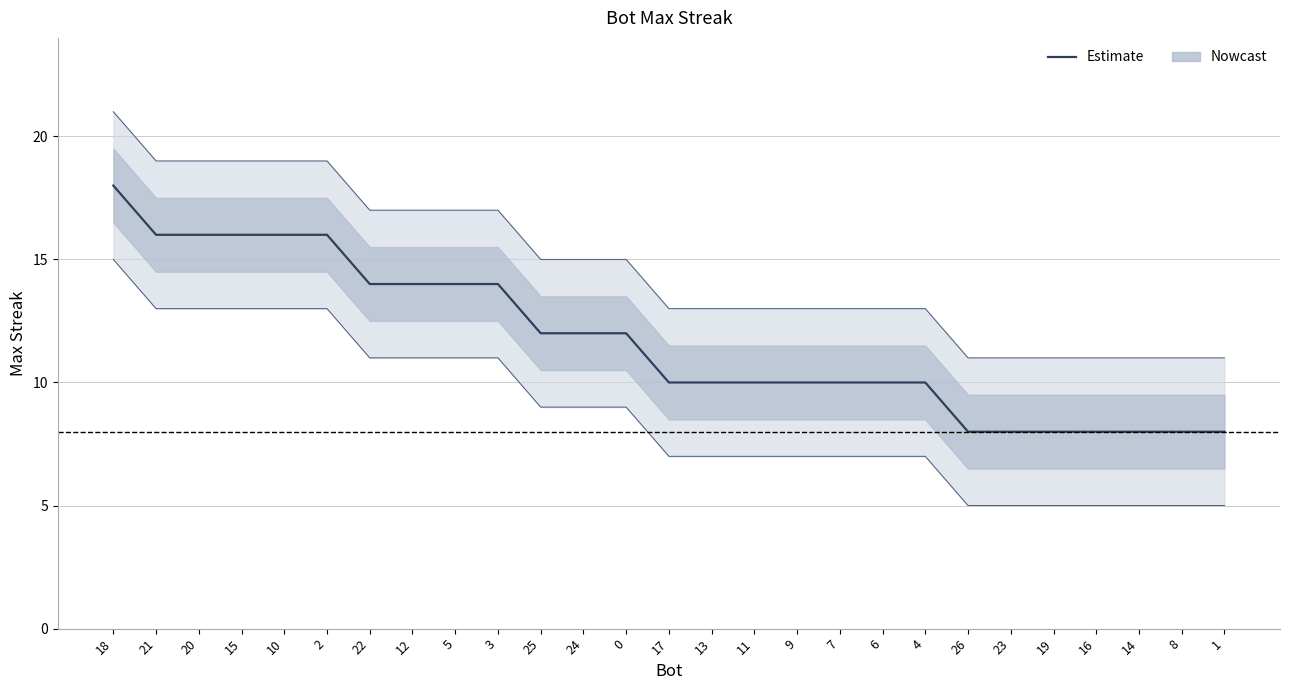

What is the label of the 19th point from the right?

5